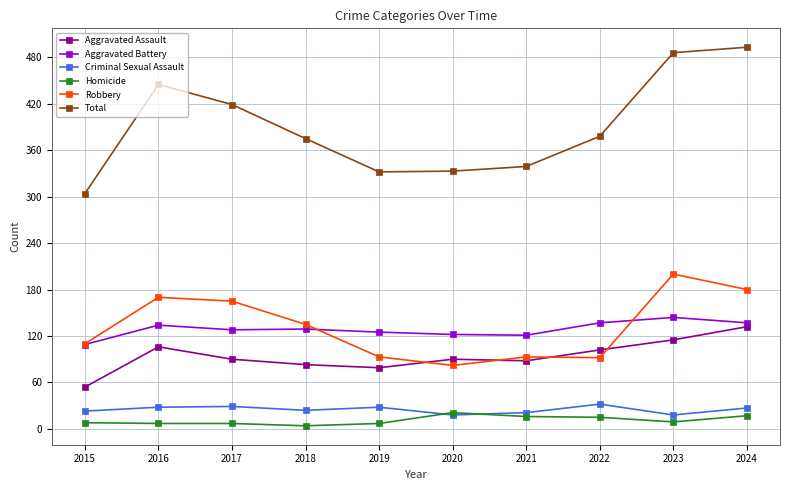

Rank the series by their maximum value, from lowest to highest.

Homicide, Criminal Sexual Assault, Aggravated Assault, Aggravated Battery, Robbery, Total